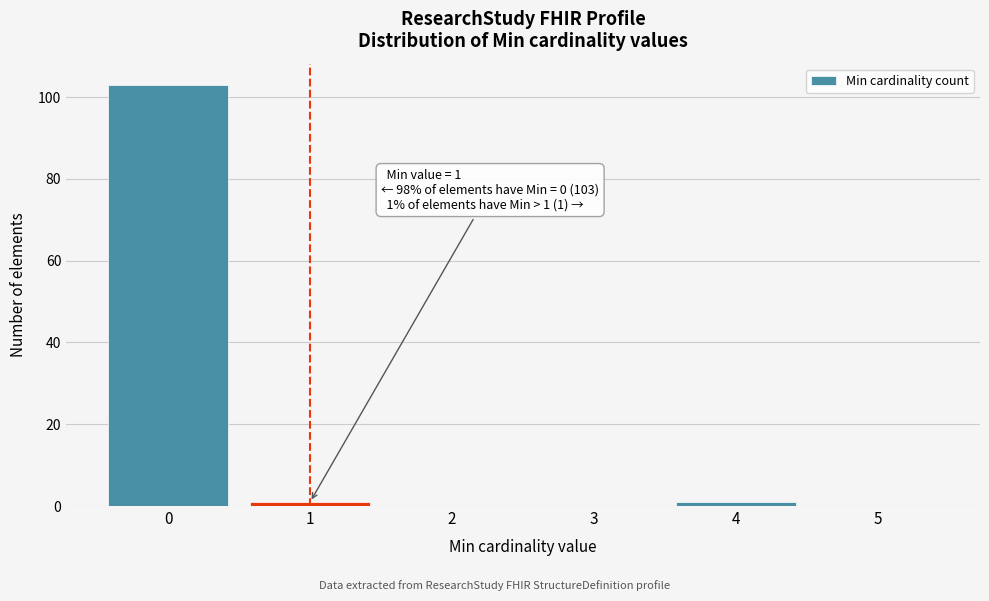

Which range on the x-axis has the tallest bar?

-0.5 to 0.5